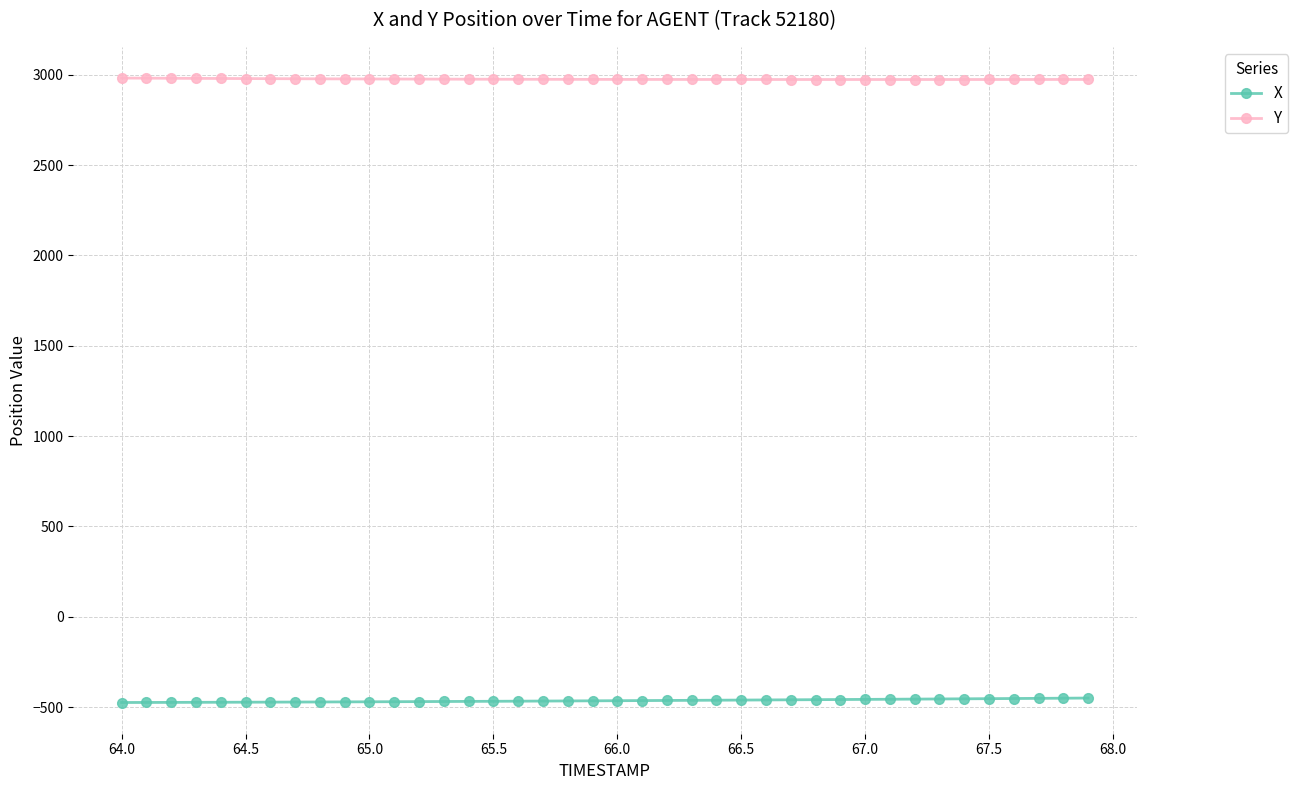

What is the value of the Y point at the 13th from the left?

2975.8